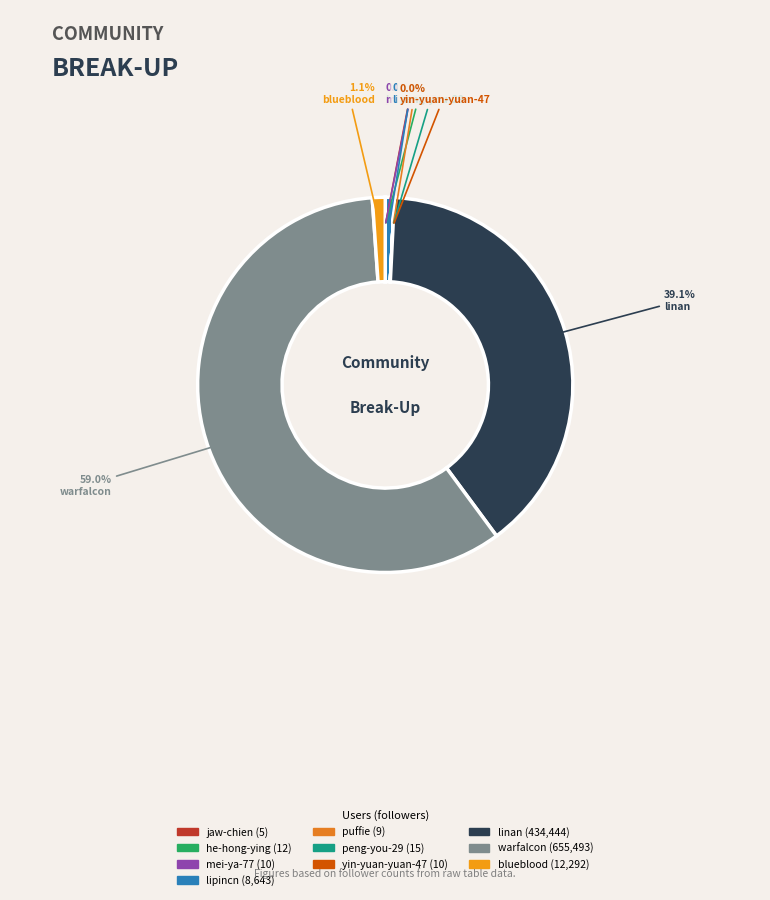

Which category has the smallest portion of the pie?

jaw-chien